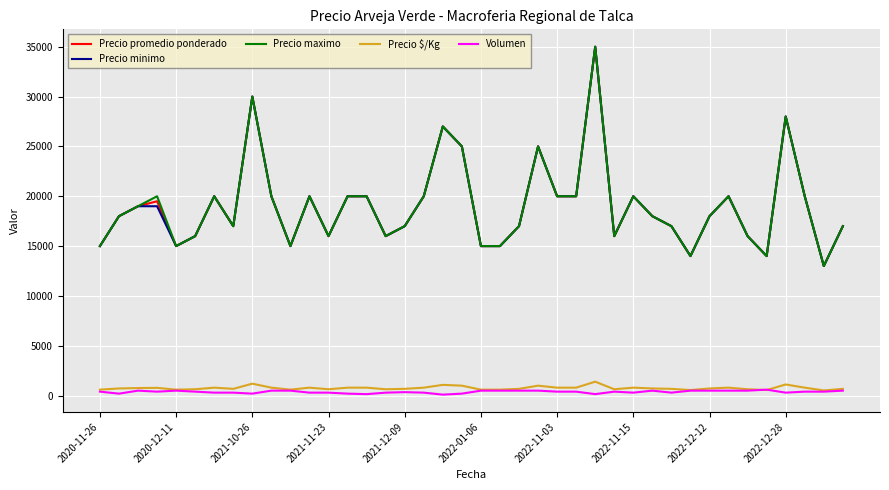

True or false: Precio promedio ponderado and Volumen cross at least once.

False